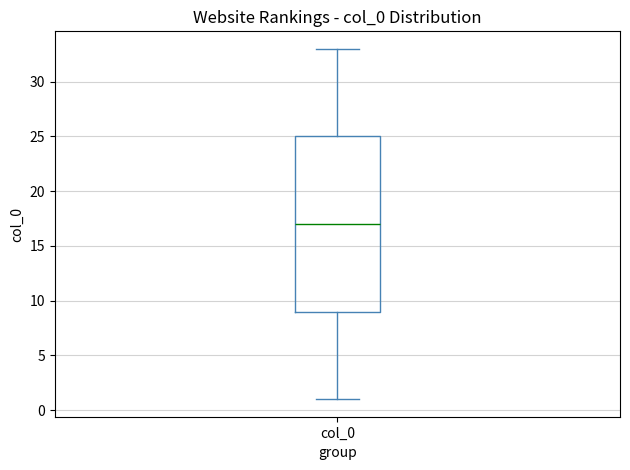

Read this box plot against the y-axis: the position of the median line, the range covered by the box, and the ends of both whiskers. The values are not printed on the chart, so give them approximately, as read against the axis.

median 17, box 9 to 25, whiskers 1 to 33